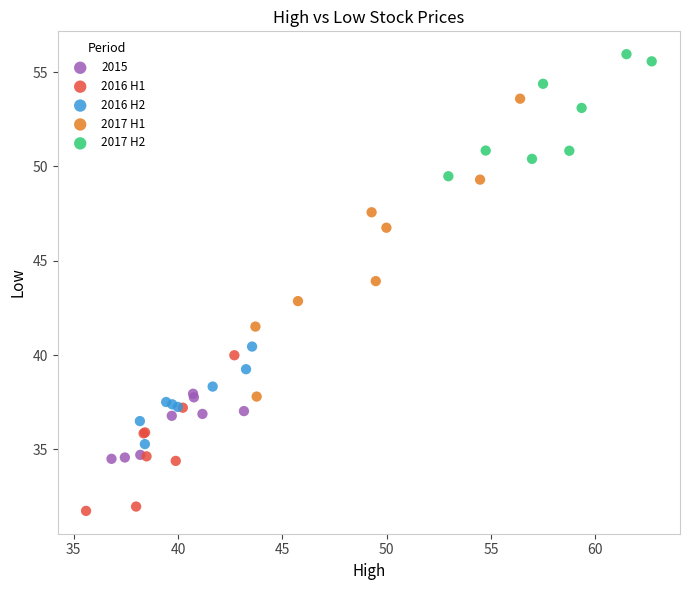

Which series contains the lowest Y value?

2016 H1